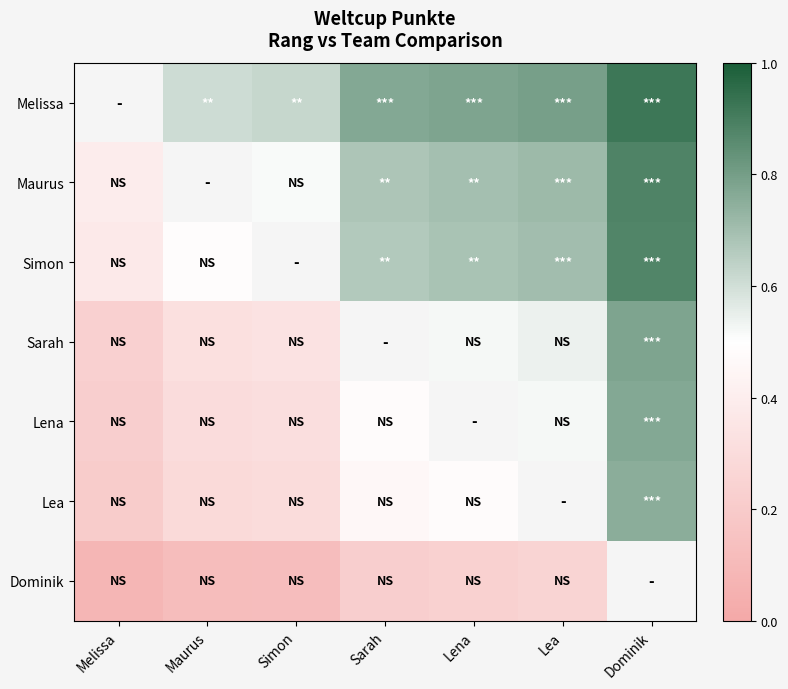

Count the number of data series in this chart.

7